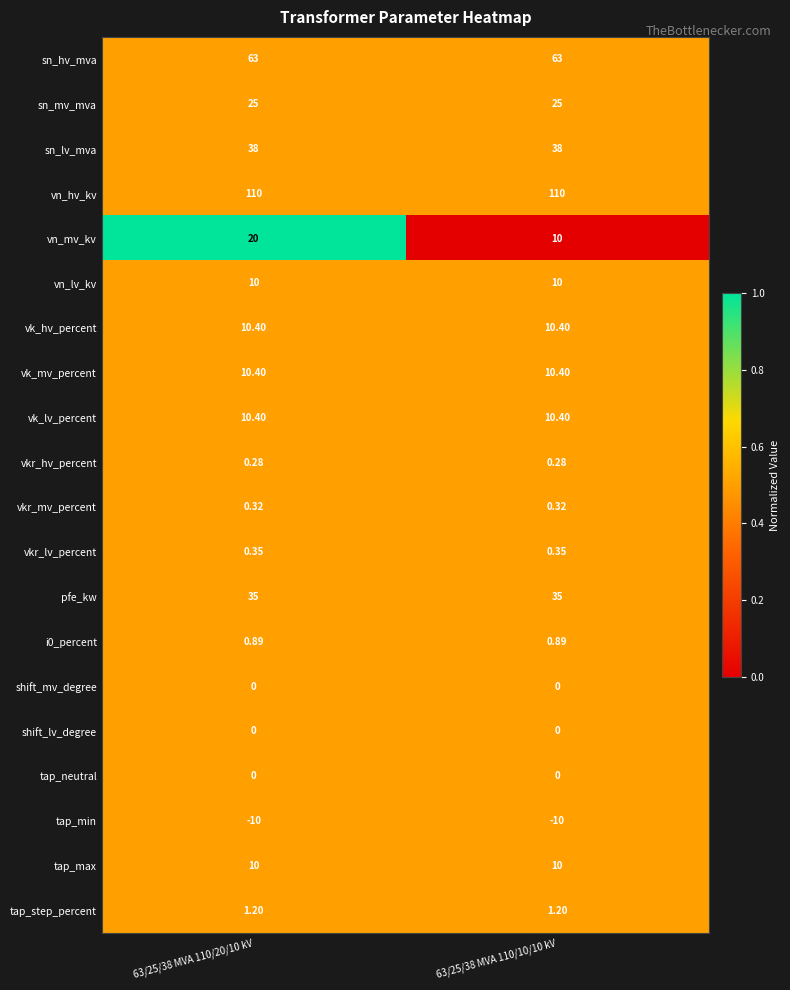

Which series changed the most between 63/25/38 MVA 110/20/10 kV and 63/25/38 MVA 110/10/10 kV?

vn_mv_kv